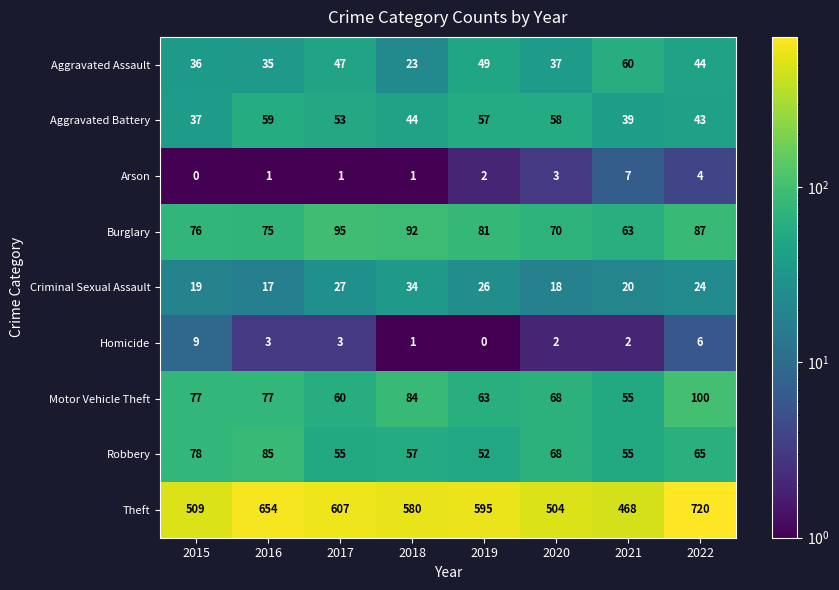

Rank the series by their maximum value, from highest to lowest.

Theft, Motor Vehicle Theft, Burglary, Robbery, Aggravated Assault, Aggravated Battery, Criminal Sexual Assault, Homicide, Arson